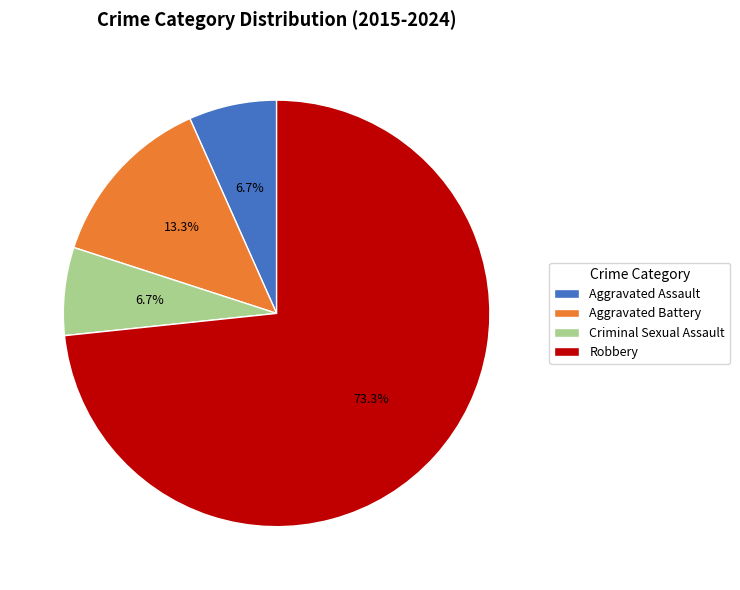

To the nearest percent, what percentage of the pie is Robbery?

73%